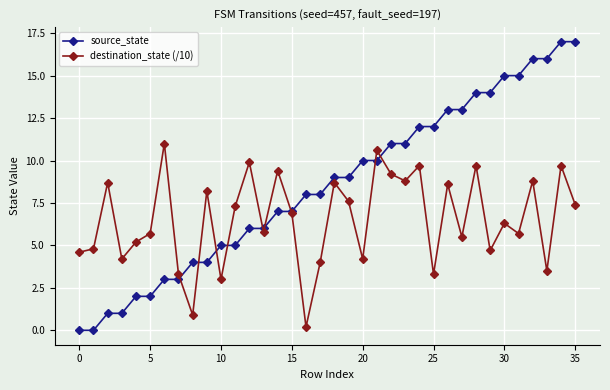

Which series has the largest total across all categories?

source_state